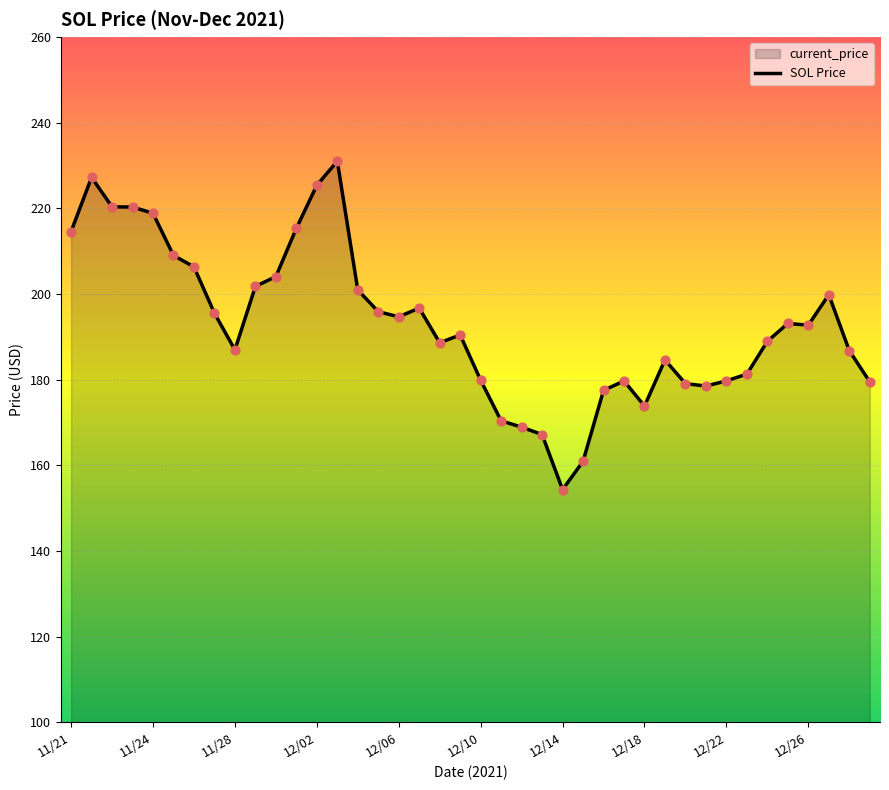

What is the change in value from 29 to 37?

+15.2